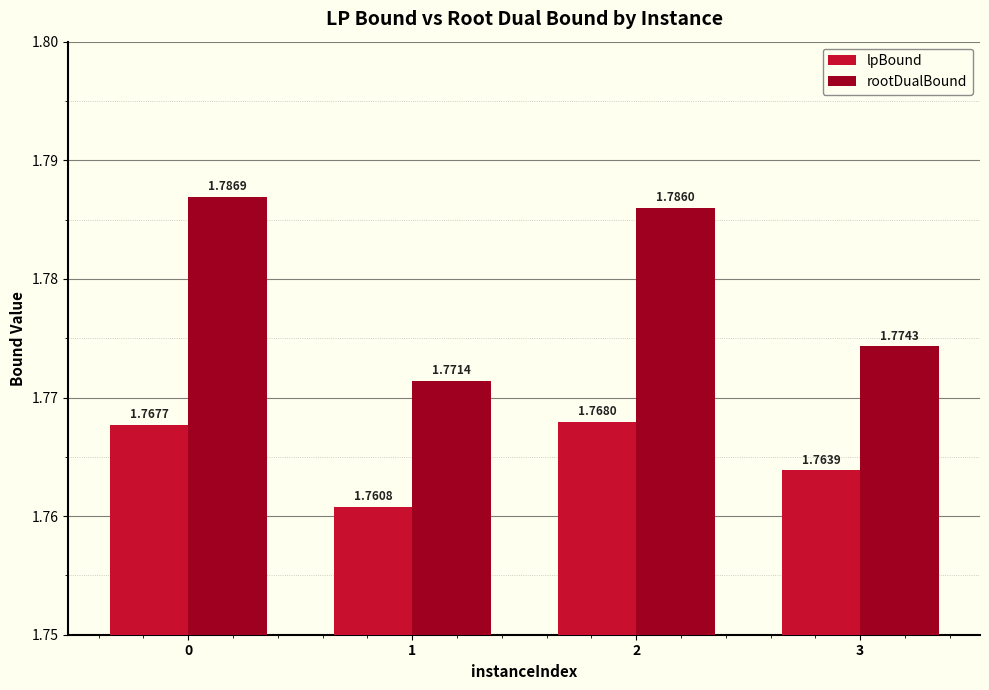

What is the sum of the rootDualBound values at 3 and 0?

3.6